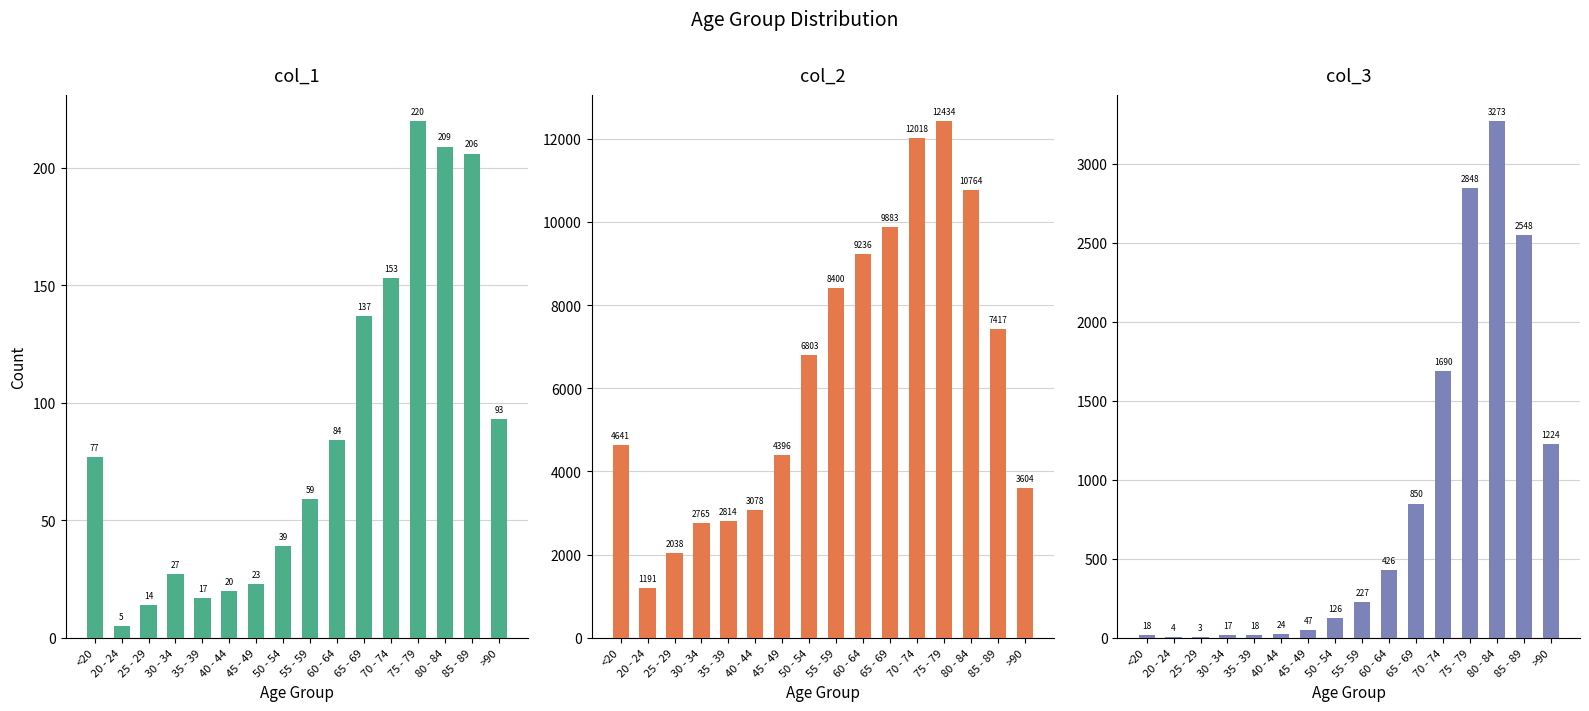

How many bars are there in each group?

3